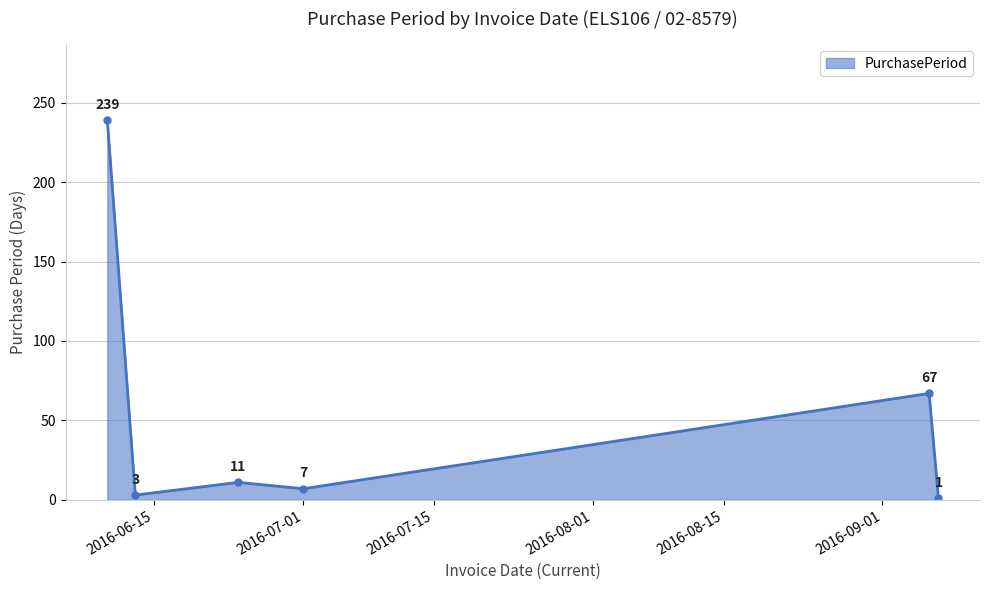

True or false: there are more than 0 points higher than both neighbors.

True